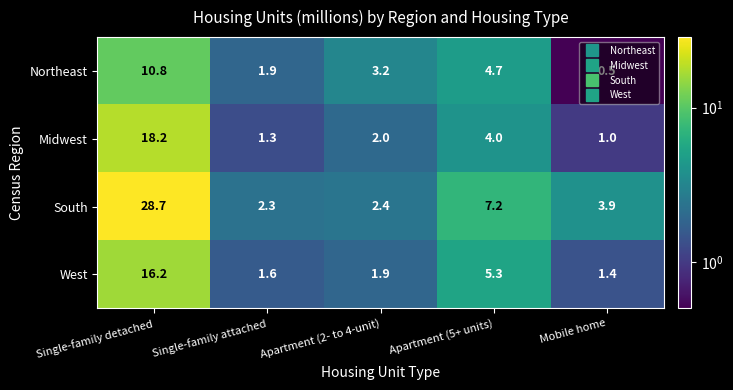

Is the value of Northeast at Single-family detached greater than the value of Midwest at Apartment (5+ units)?

Yes